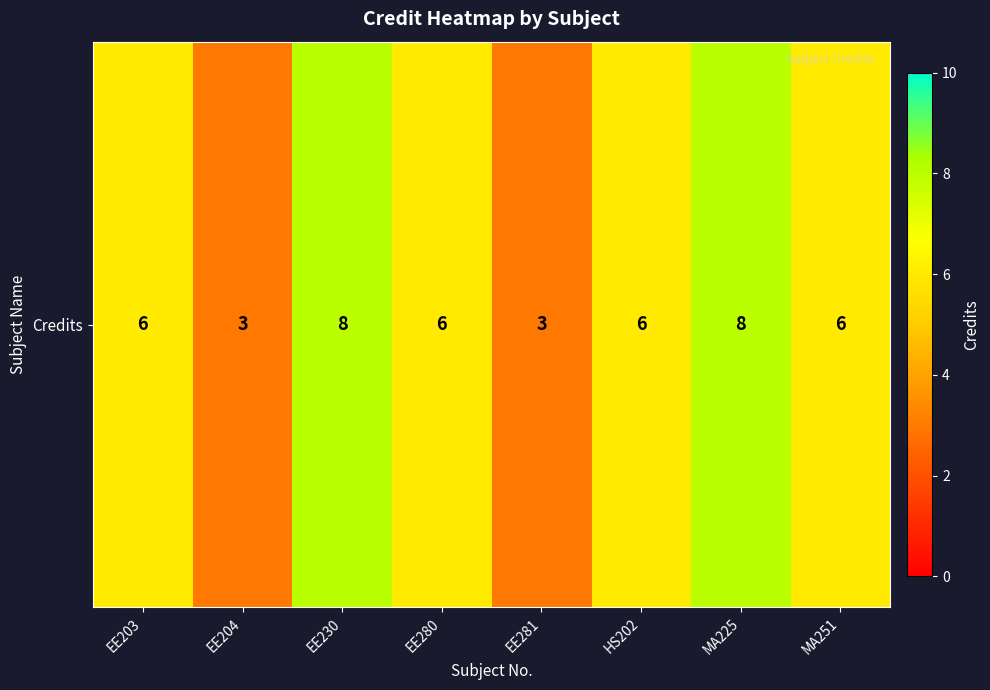

List the labels in order of value, smallest first.

EE204, EE281, EE203, EE280, HS202, MA251, EE230, MA225